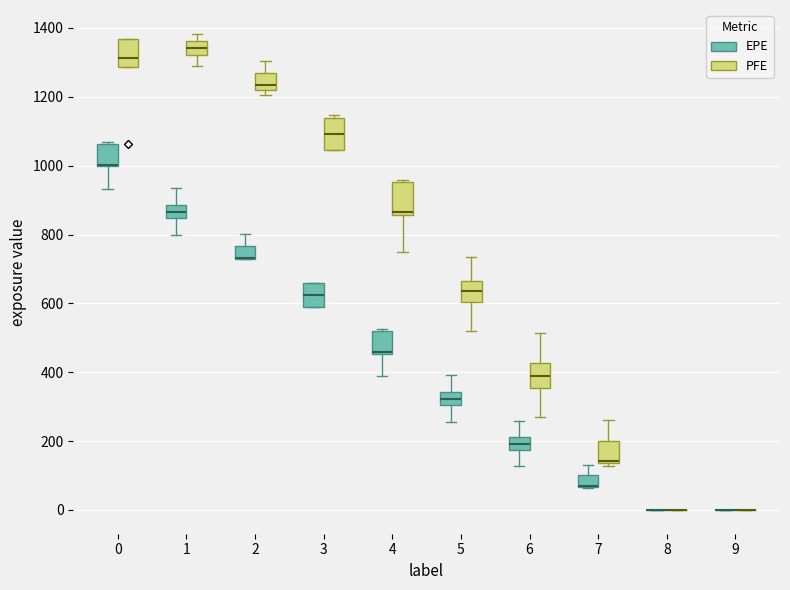

Where is the lower edge of the box for 6 (EPE) on the y-axis? The values are not printed on the chart, so give them approximately, as read against the axis.

180